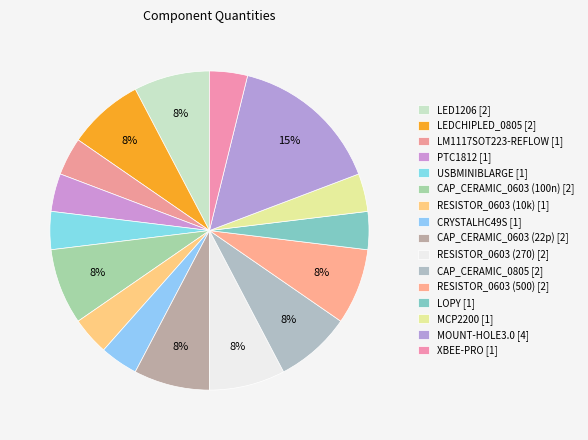

What is the ratio of the value at CAP_CERAMIC_0603 (22p) to the value at LM1117SOT223-REFLOW?

2.0